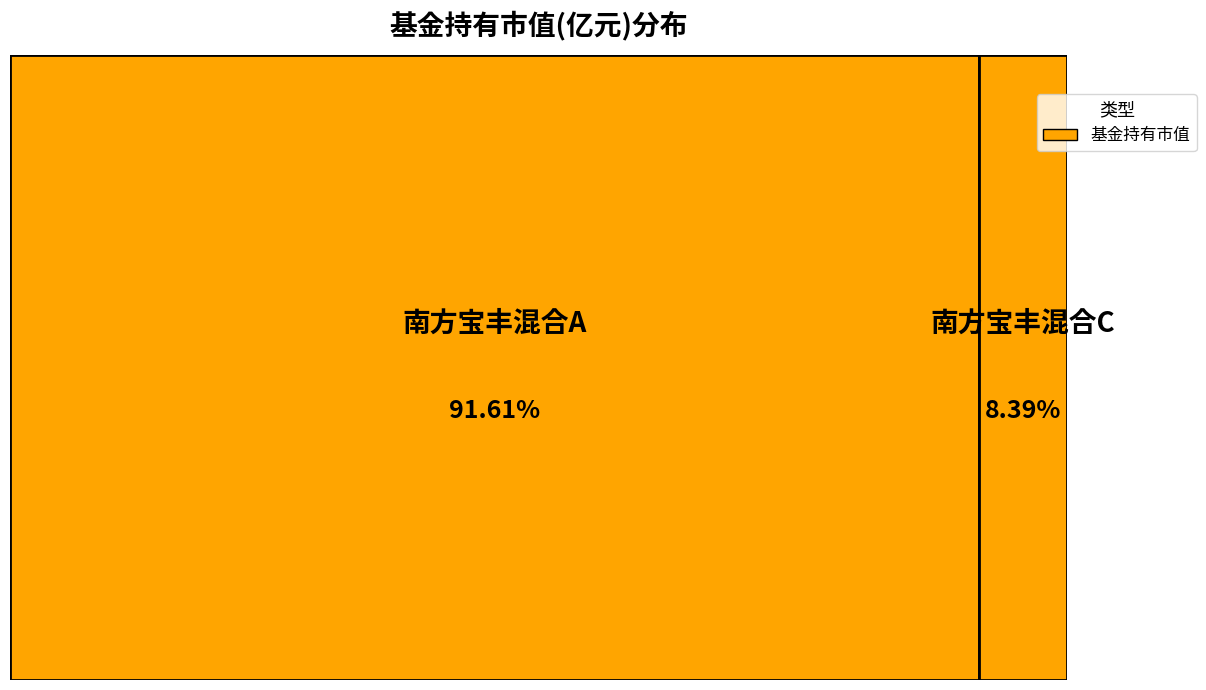

To the nearest percent, what percentage of the pie is 南方宝丰混合A?

92%